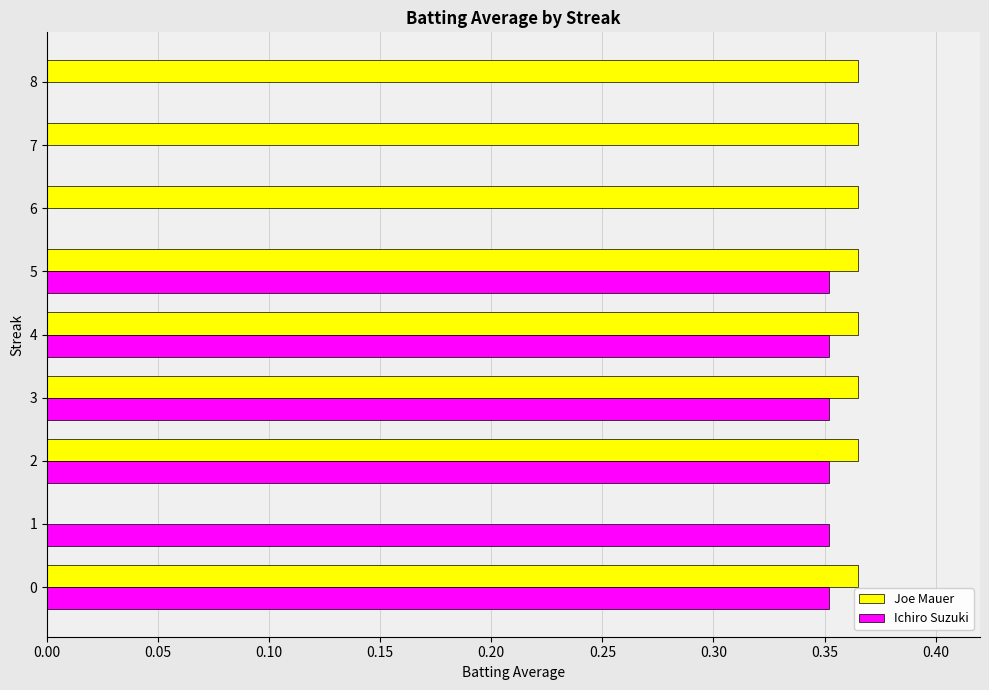

What is the average value of the Joe Mauer series?

0.3